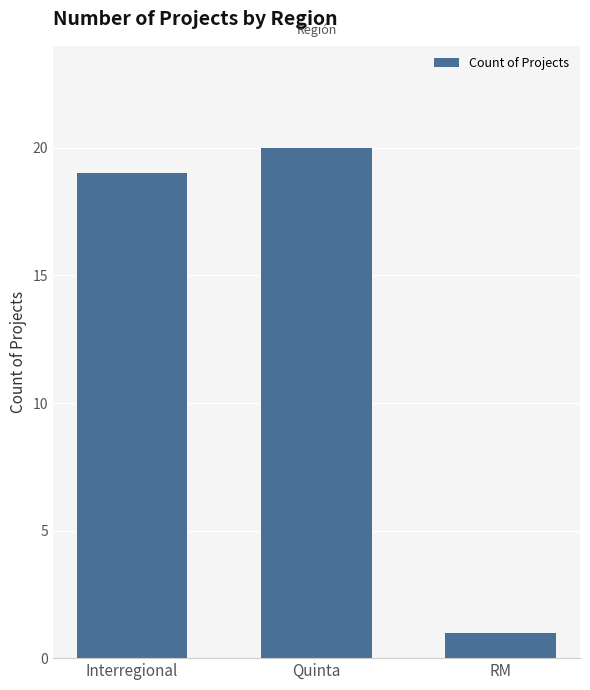

What is the minimum value shown in the chart?

1